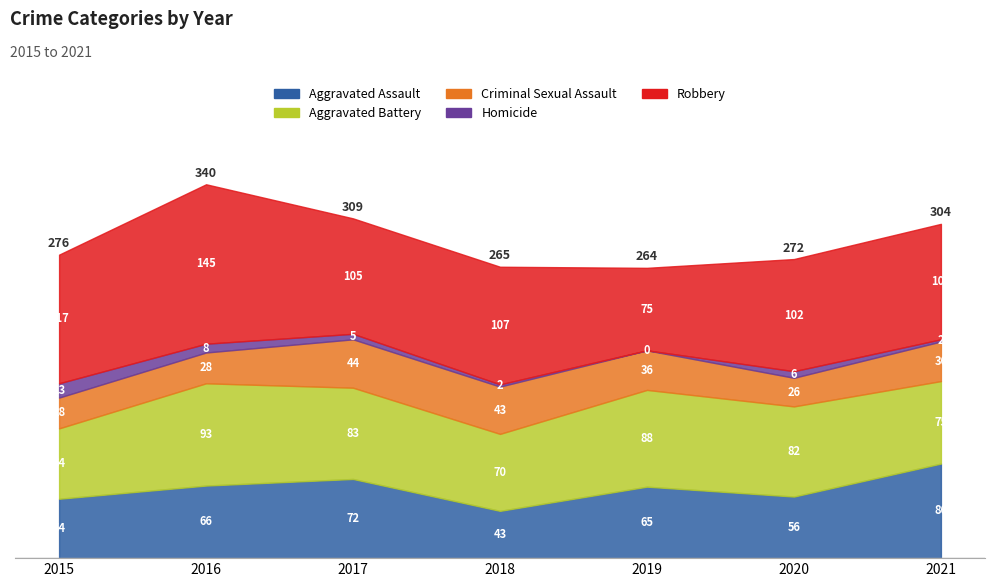

What is the spread (max minus min) of values at 2016?

137